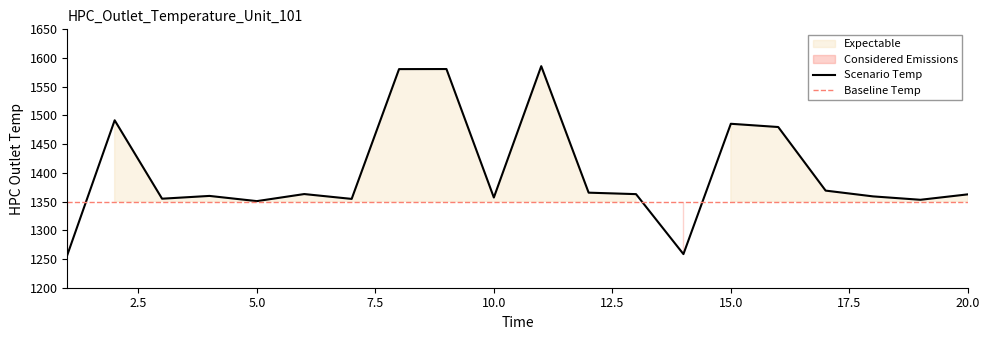

List the labels in order of value, smallest first.

1, 14, 5, 19, 7, 3, 10, 18, 4, 20, 13, 6, 12, 17, 16, 15, 2, 8, 9, 11